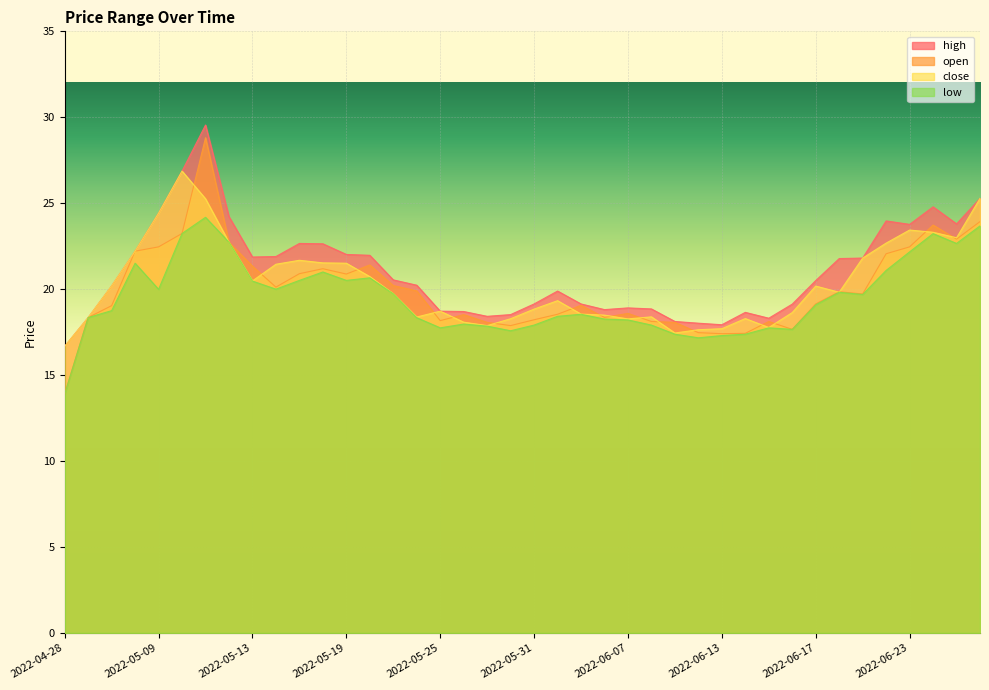

At which label does high reach its peak?

2022-05-11